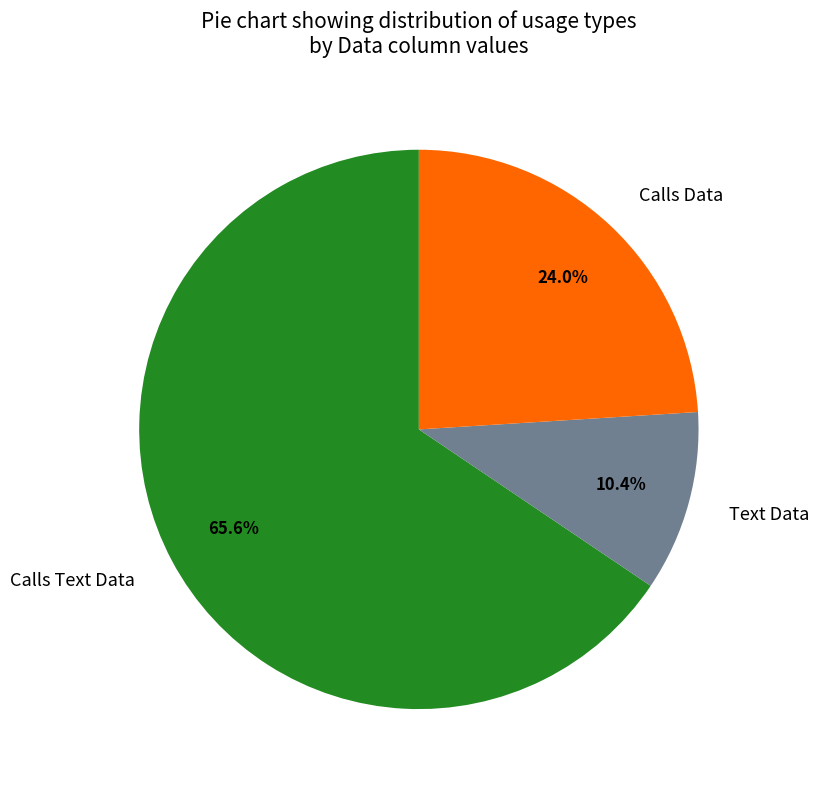

To the nearest percent, what is the average slice percentage?

33%